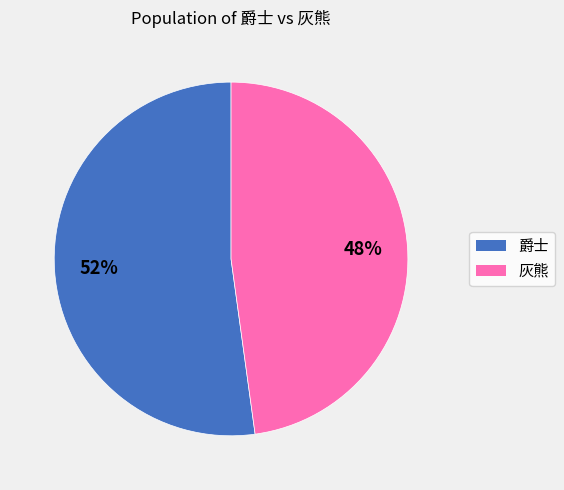

Is it true that 爵士 is 63% of the pie?

False